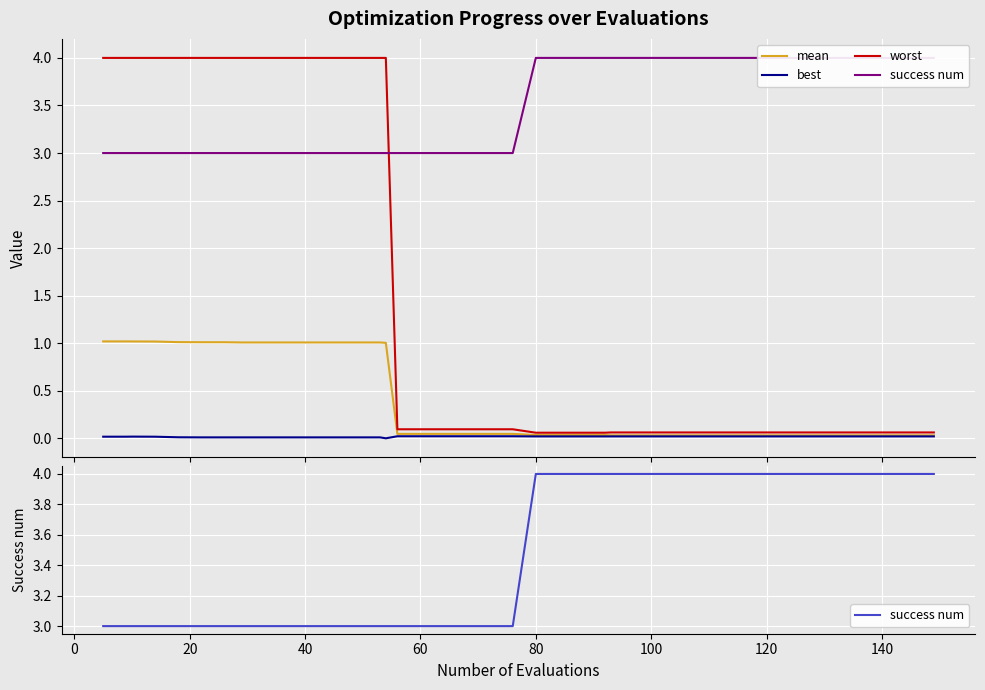

What is the maximum value for mean?

1.0